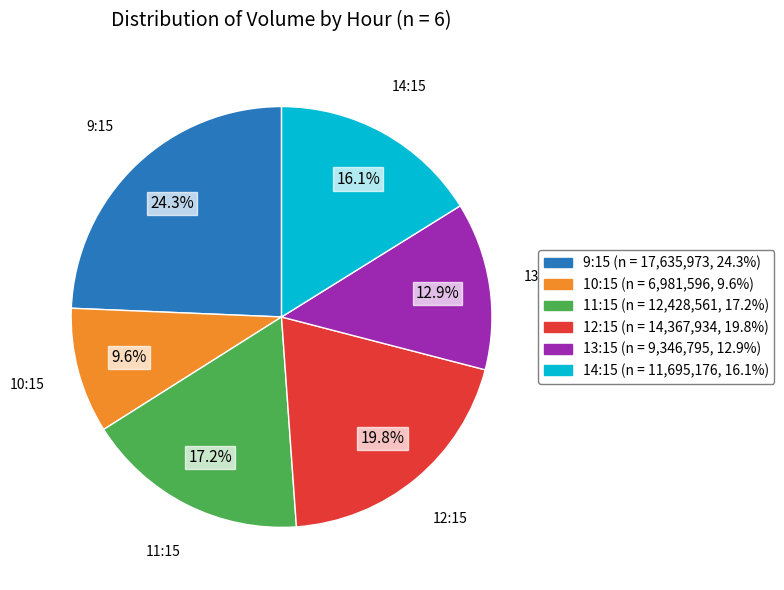

Is there any slice that represents more than half of the pie?

No